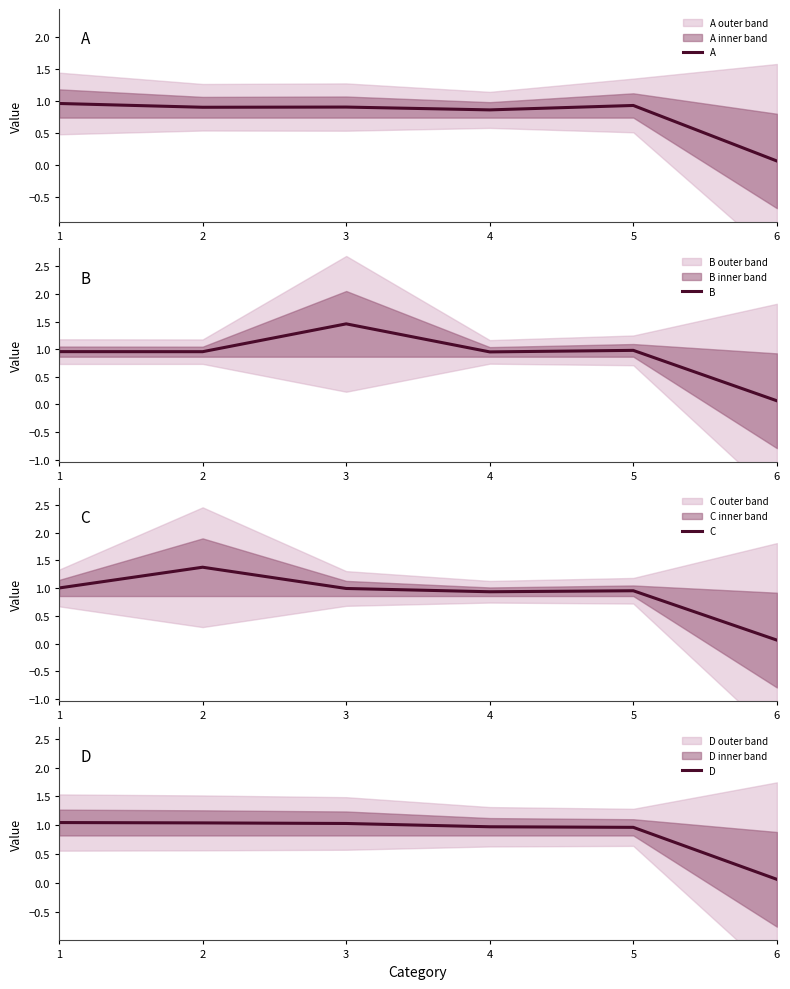

At how many categories does at least one series exceed 0?

6